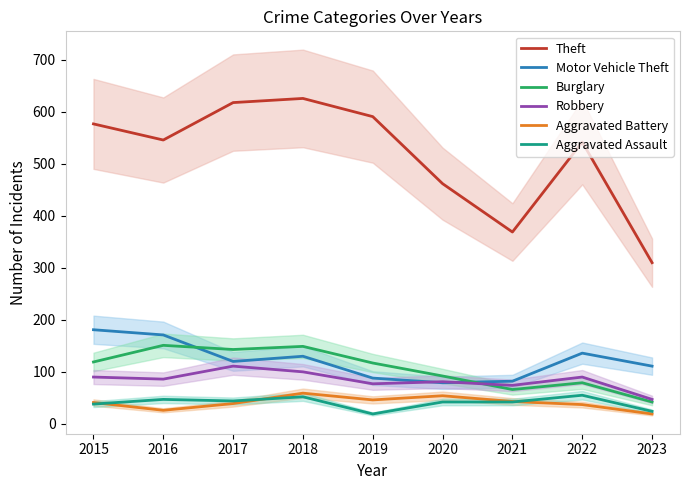

Where is the first local minimum for Aggravated Assault?

2017